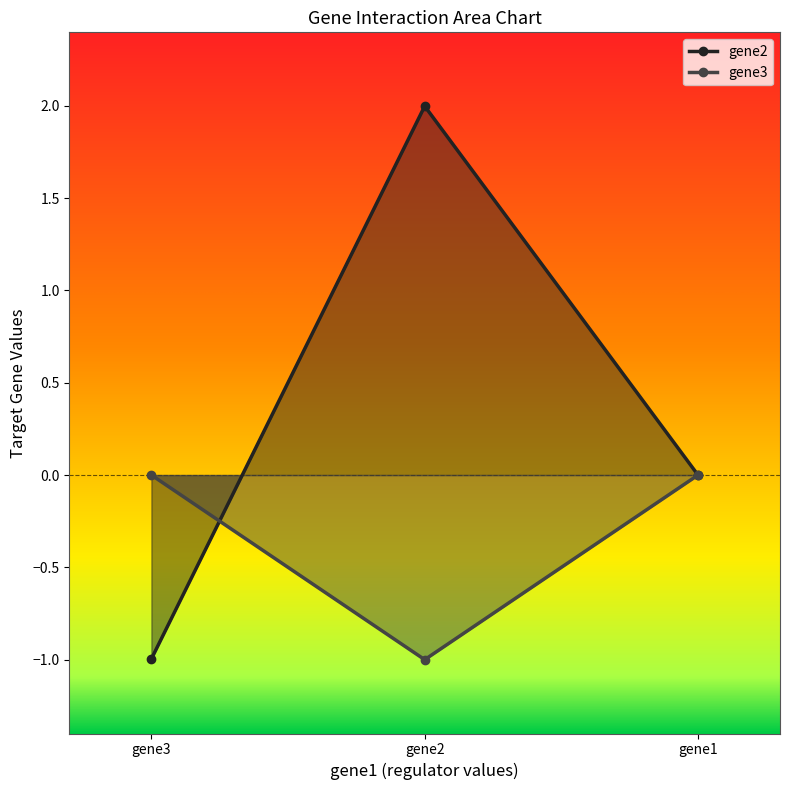

What is the difference between the gene3 values at gene2 and gene1?

1.0